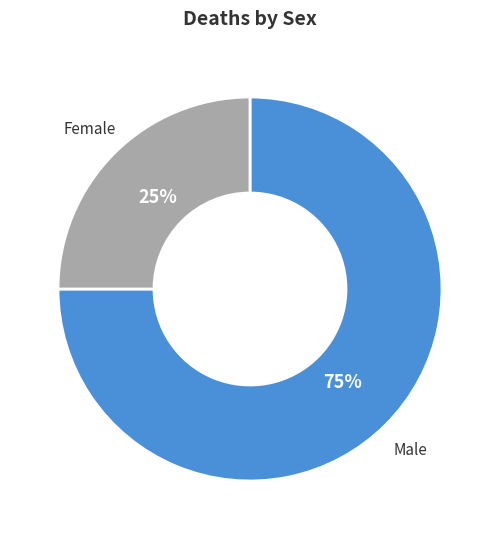

What is the largest slice in the pie chart?

Male